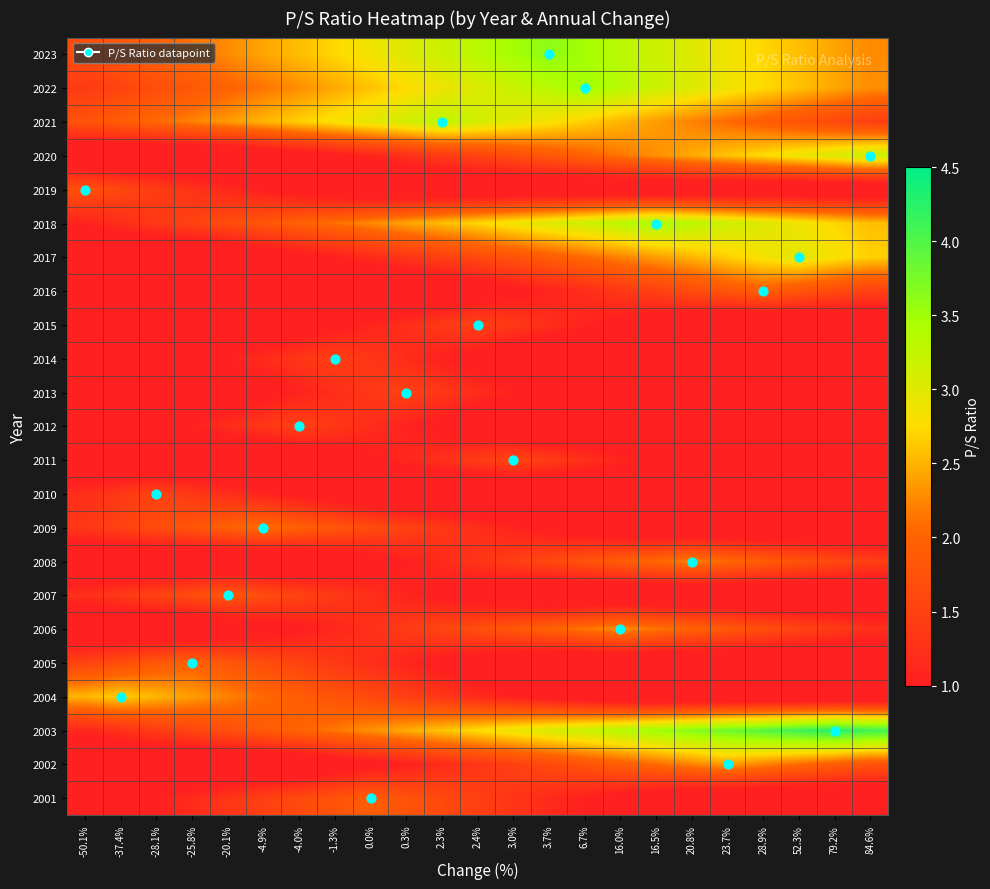

How many data points does each series have?

23